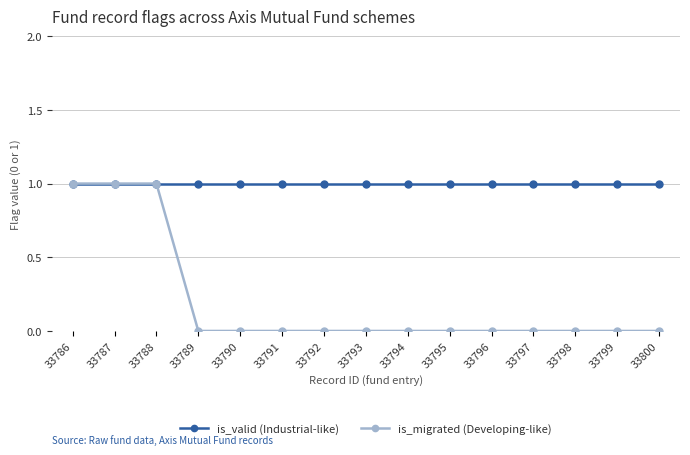

The value of is_valid (Industrial-like) at 33790 is 0. True or false?

False